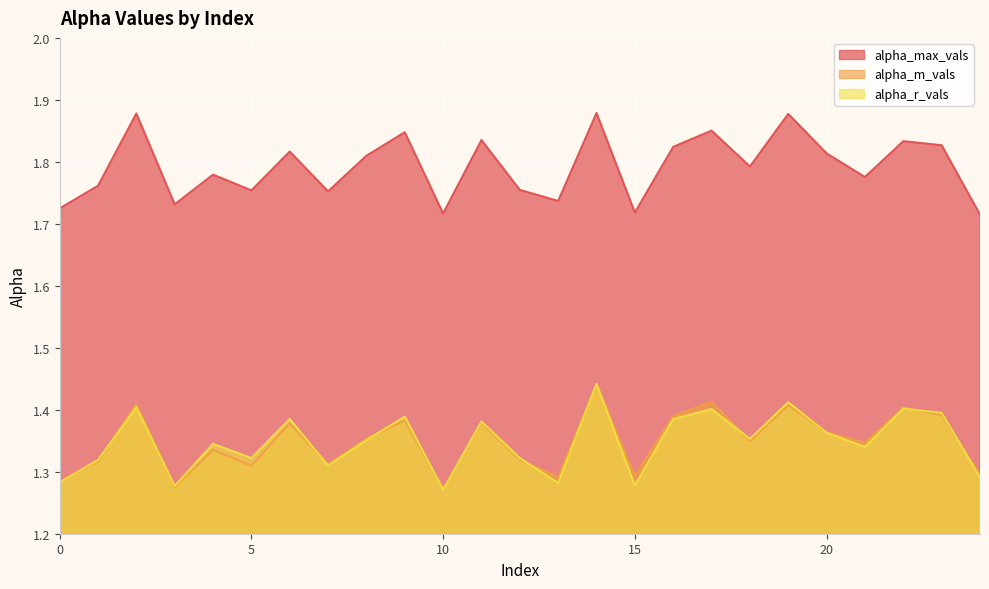

What is the value of the alpha_m_vals point at the 11th from the left?

1.3